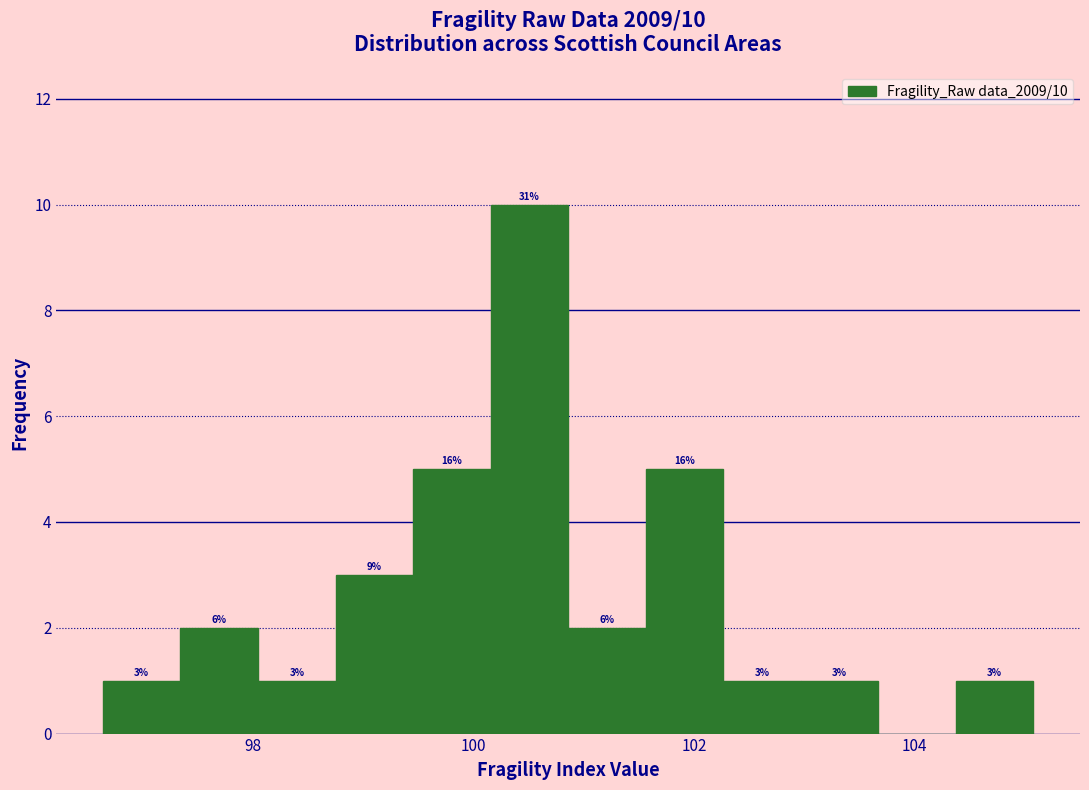

Read against the x-axis, roughly where is the centre of the tallest bar?

100.6